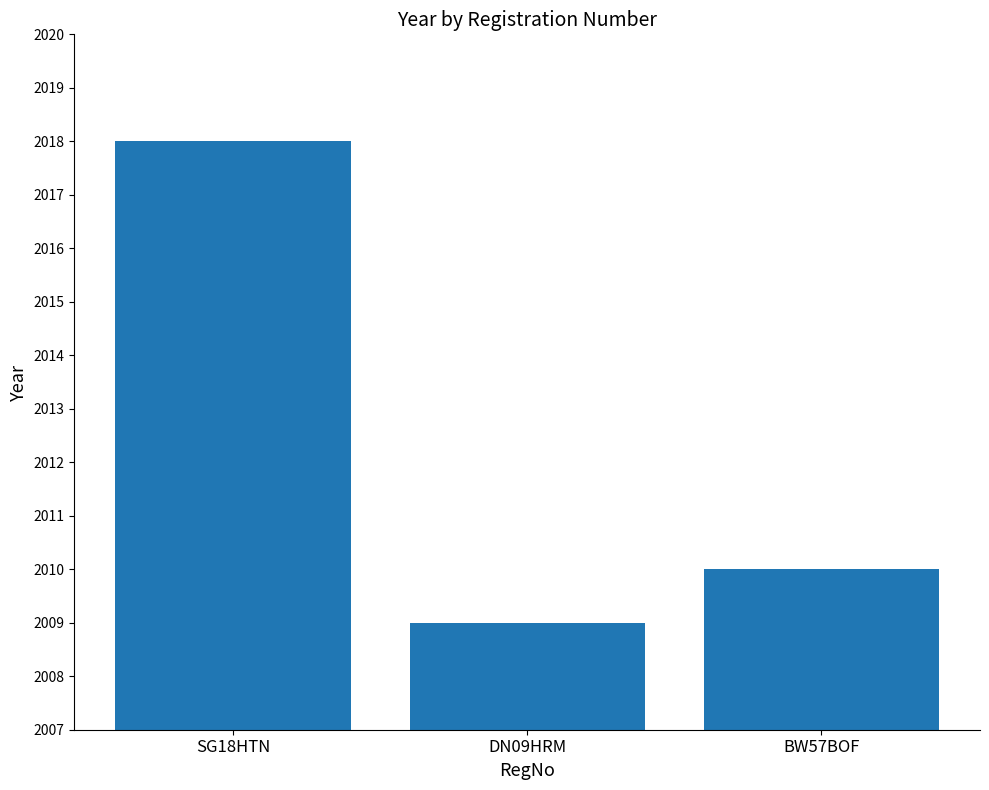

What position from the left is SG18HTN?

1